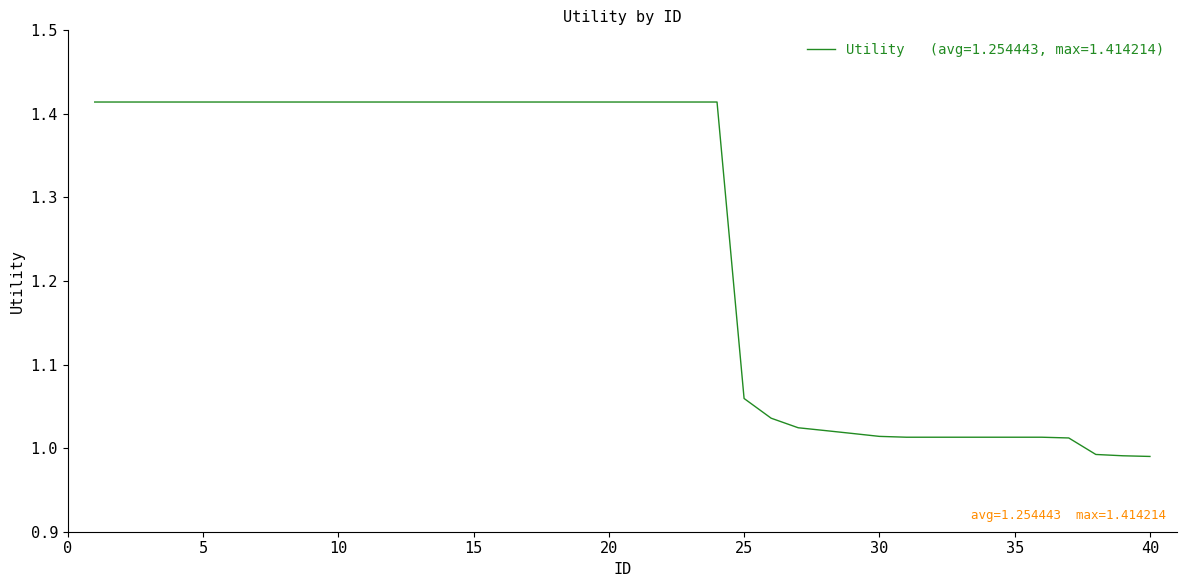

What is the difference between the maximum and minimum values?

0.4